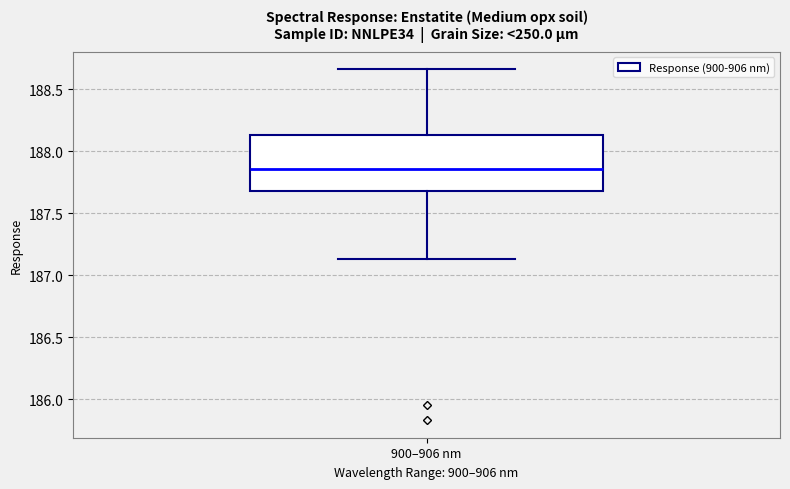

Read this box plot against the y-axis: the position of the median line, the range covered by the box, and the ends of both whiskers. The values are not printed on the chart, so give them approximately, as read against the axis.

median 187.85, box 187.70 to 188.15, whiskers 187.15 to 188.65